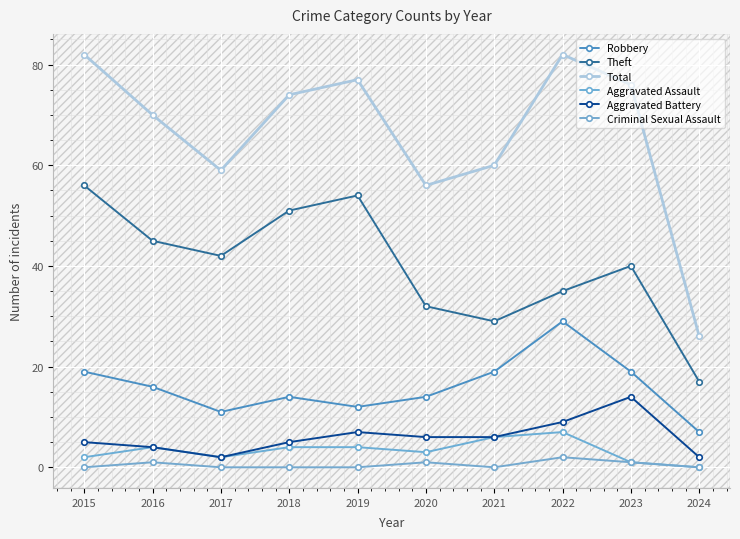

The Theft series shows 51 at 2018. True or false?

True